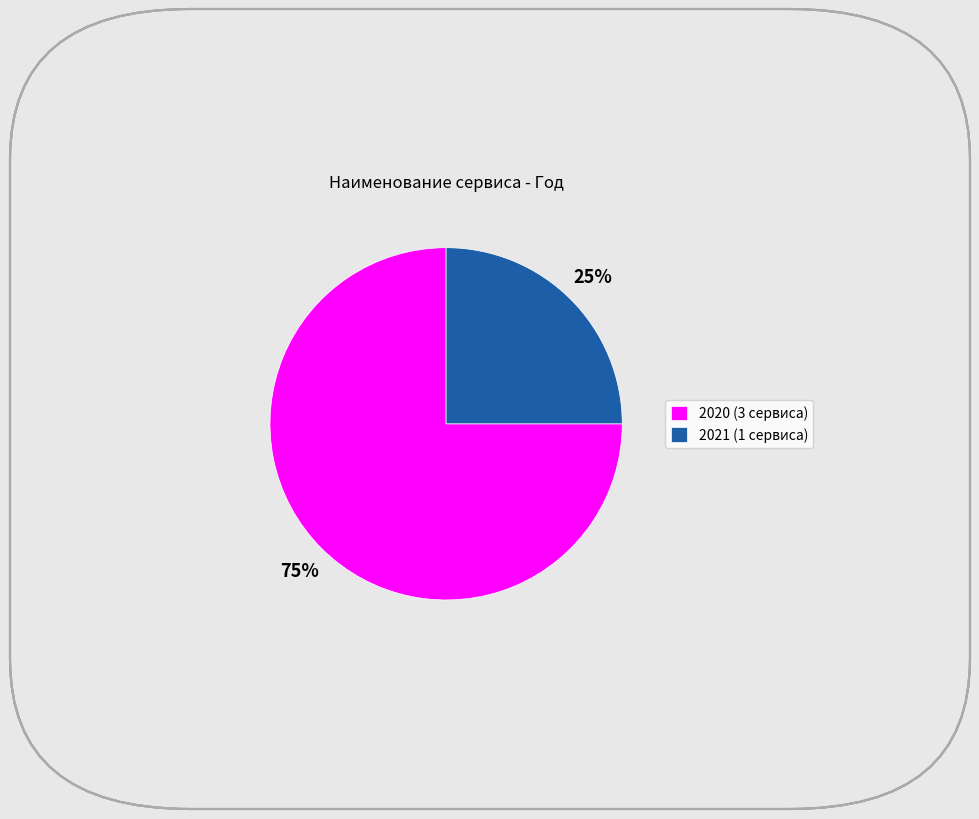

What is the smallest slice in the pie chart?

2021 (1 сервиса)